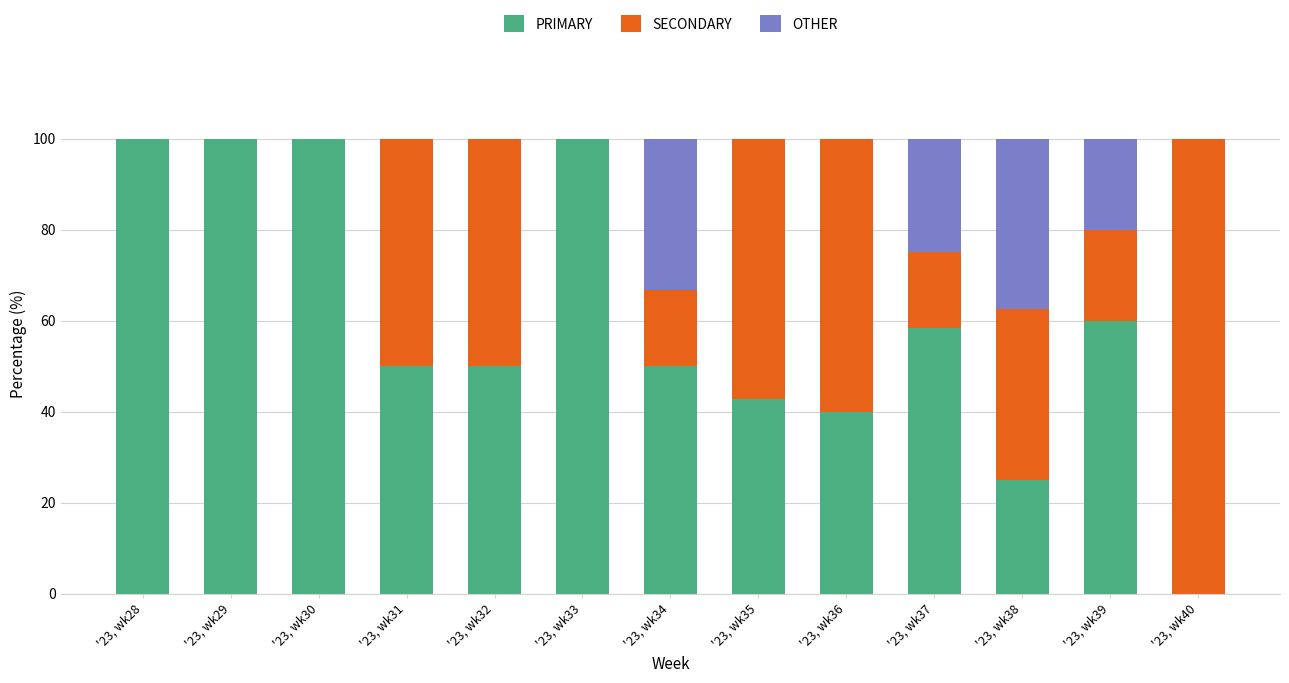

Are the bars grouped side by side (vs. stacked)?

No